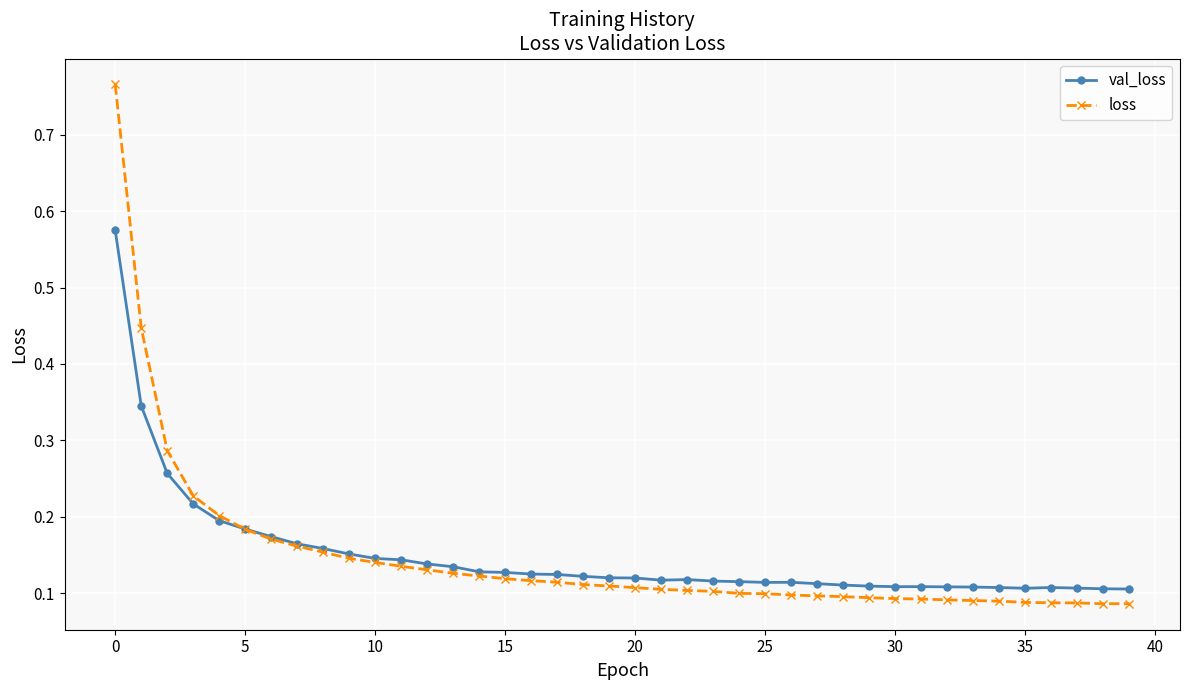

How many lines are shown in the chart?

2